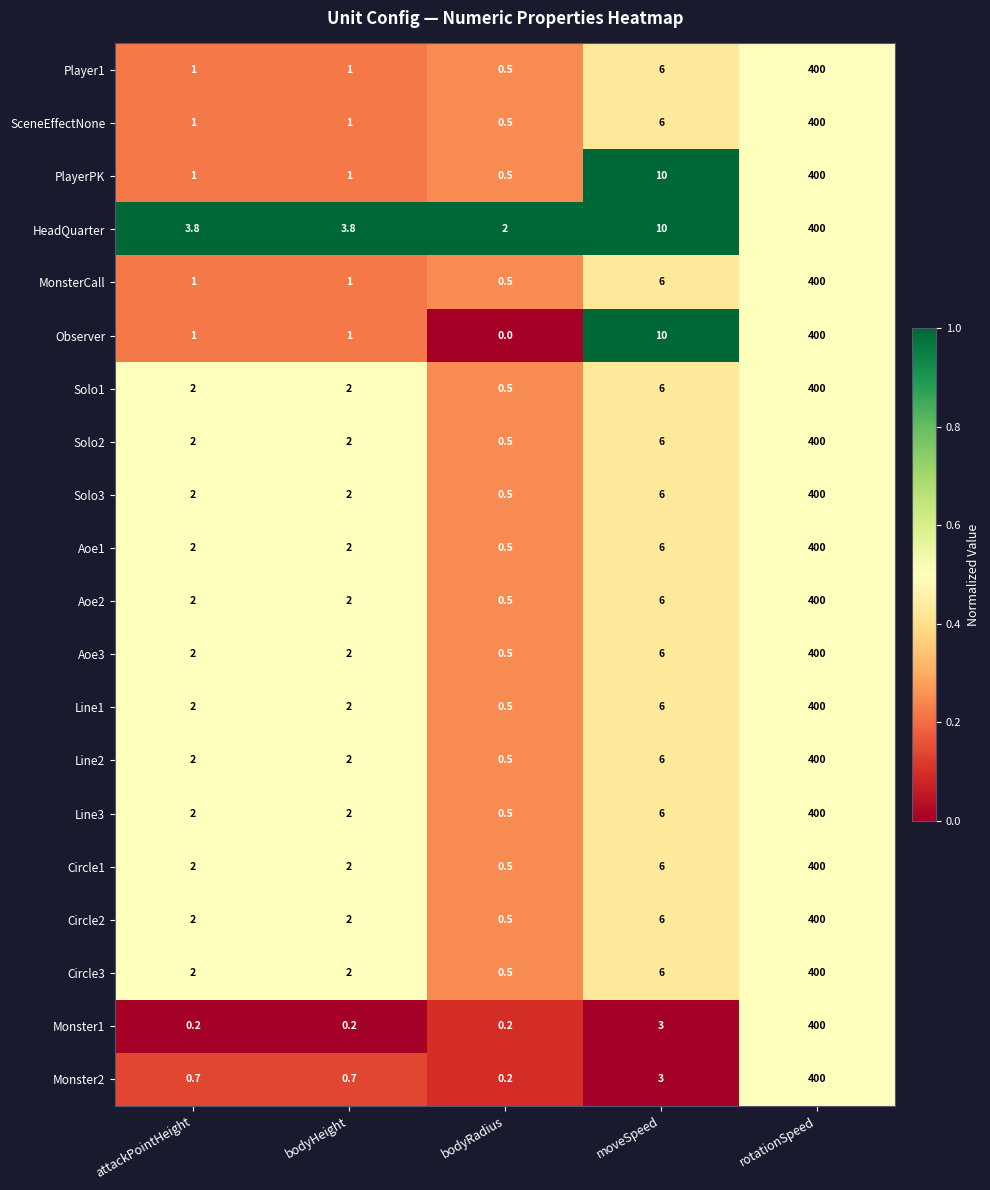

Is it true that Monster2 equals 400.0 at rotationSpeed?

True